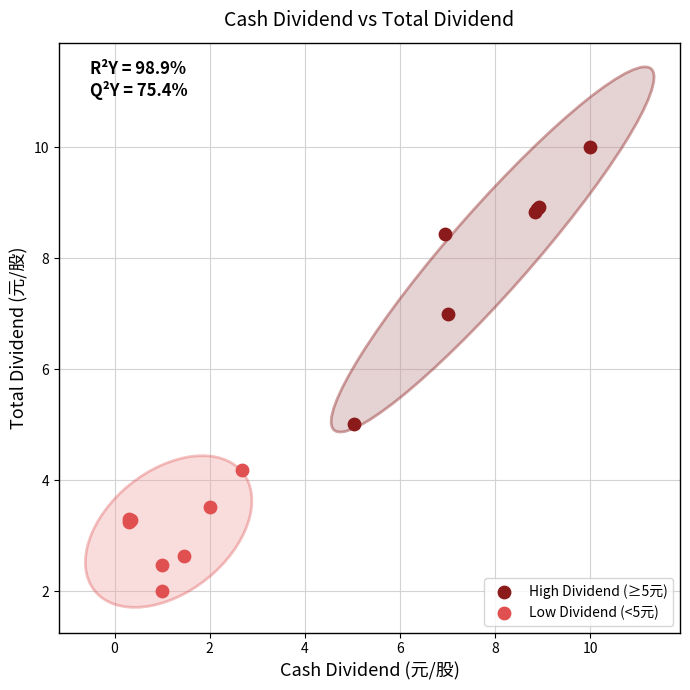

Which series reaches the minimum Y coordinate?

Low Dividend (<5元)